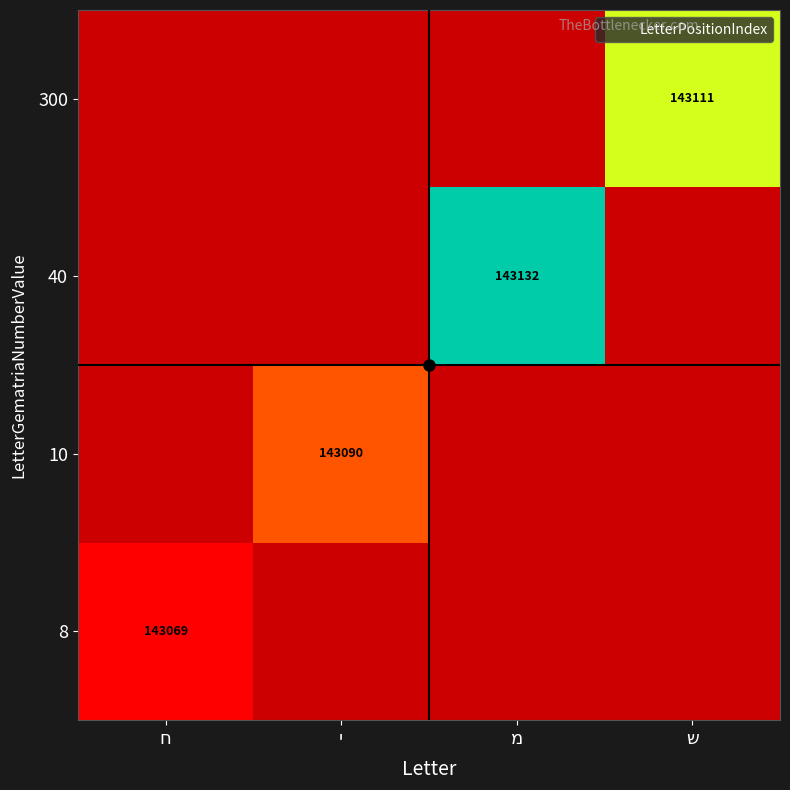

At how many categories does at least one series exceed 143110?

2